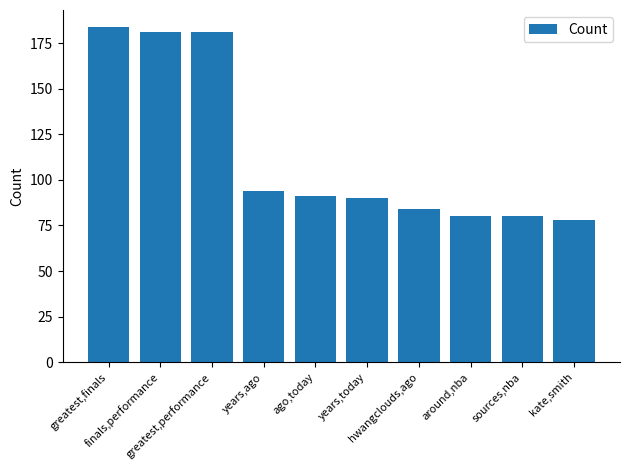

What is the difference between the maximum and minimum values?

106